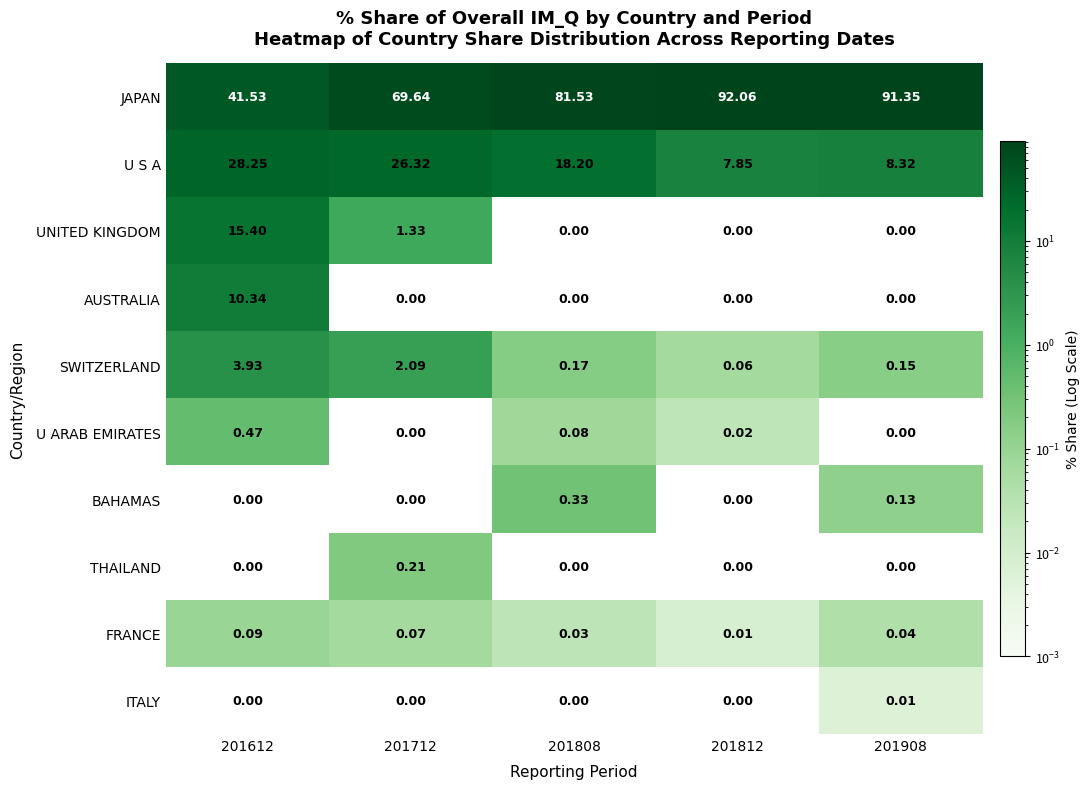

List the series in order of their peak value, lowest first.

ITALY, FRANCE, THAILAND, BAHAMAS, U ARAB EMIRATES, SWITZERLAND, AUSTRALIA, UNITED KINGDOM, U S A, JAPAN